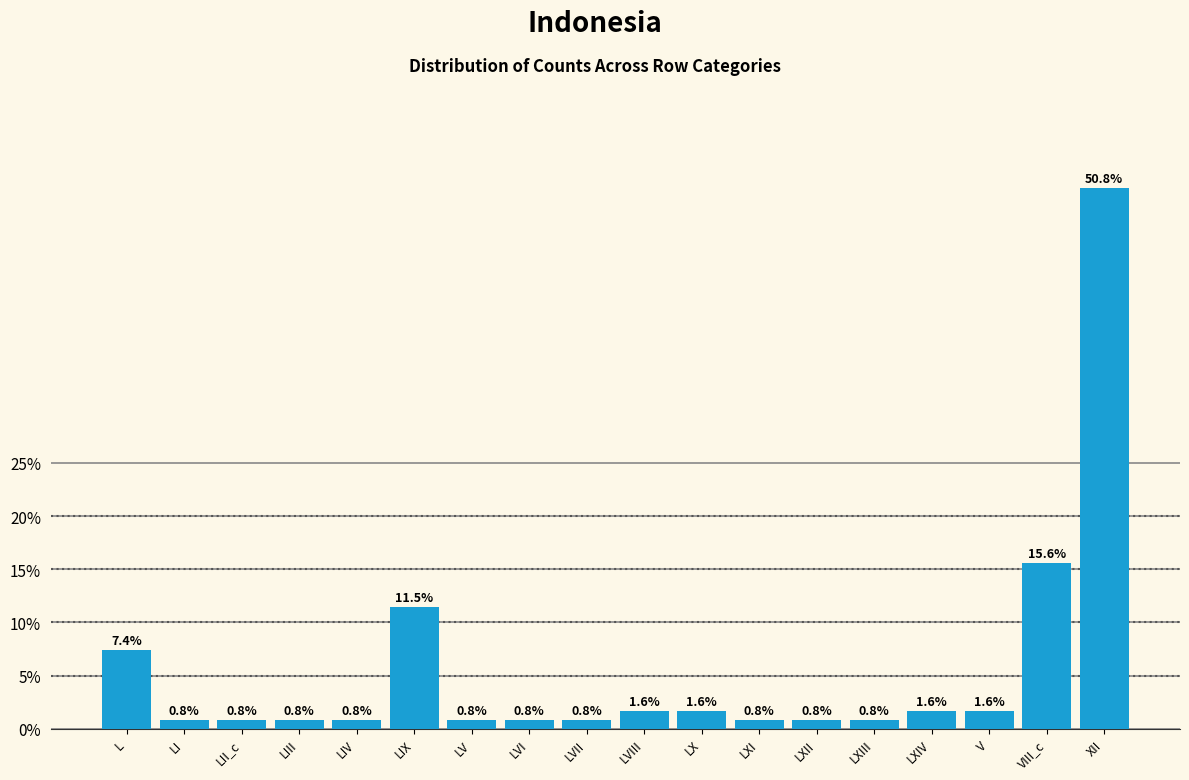

Reading left to right, transcribe all the data shown in this chart.

7.4	0.8	0.8	0.8	0.8	11.5	0.8	0.8	0.8	1.6	1.6	0.8	0.8	0.8	1.6	1.6	15.6	50.8